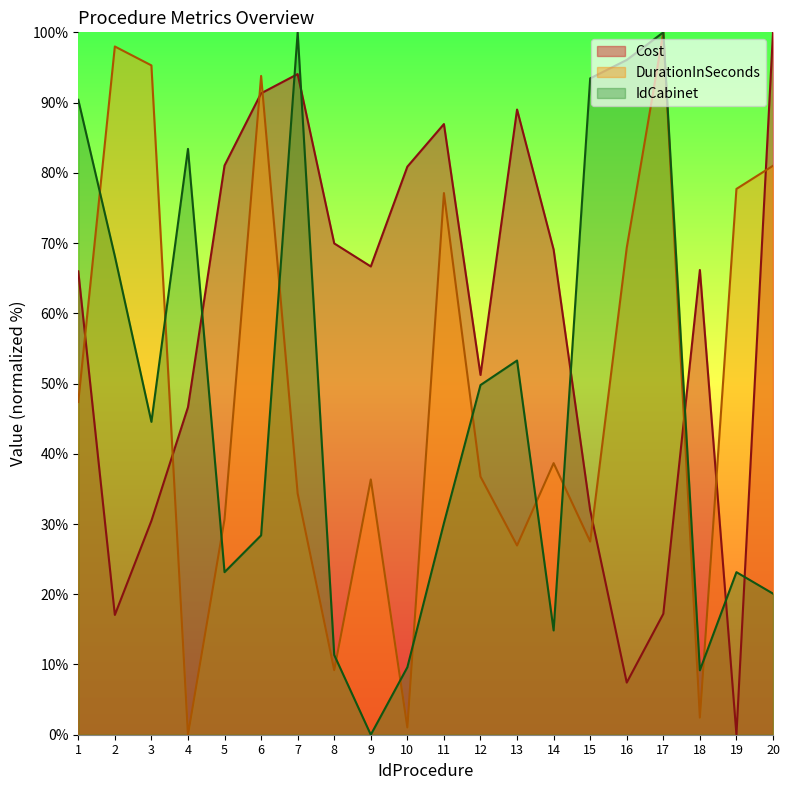

True or false: DurationInSeconds has more than 1 points higher than both neighbors.

True